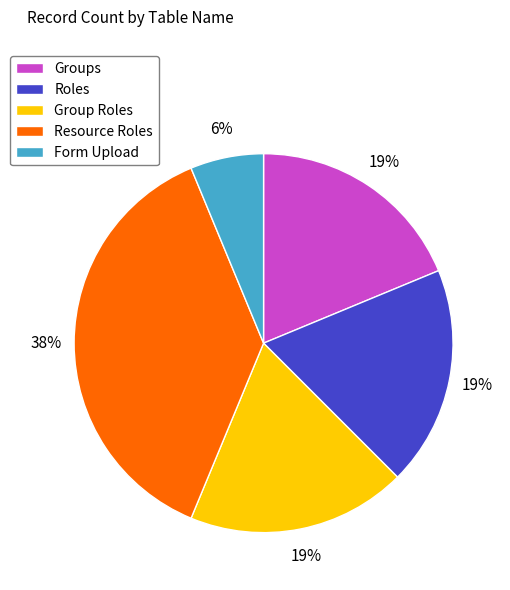

Does Resource Roles represent more than half of the total?

No